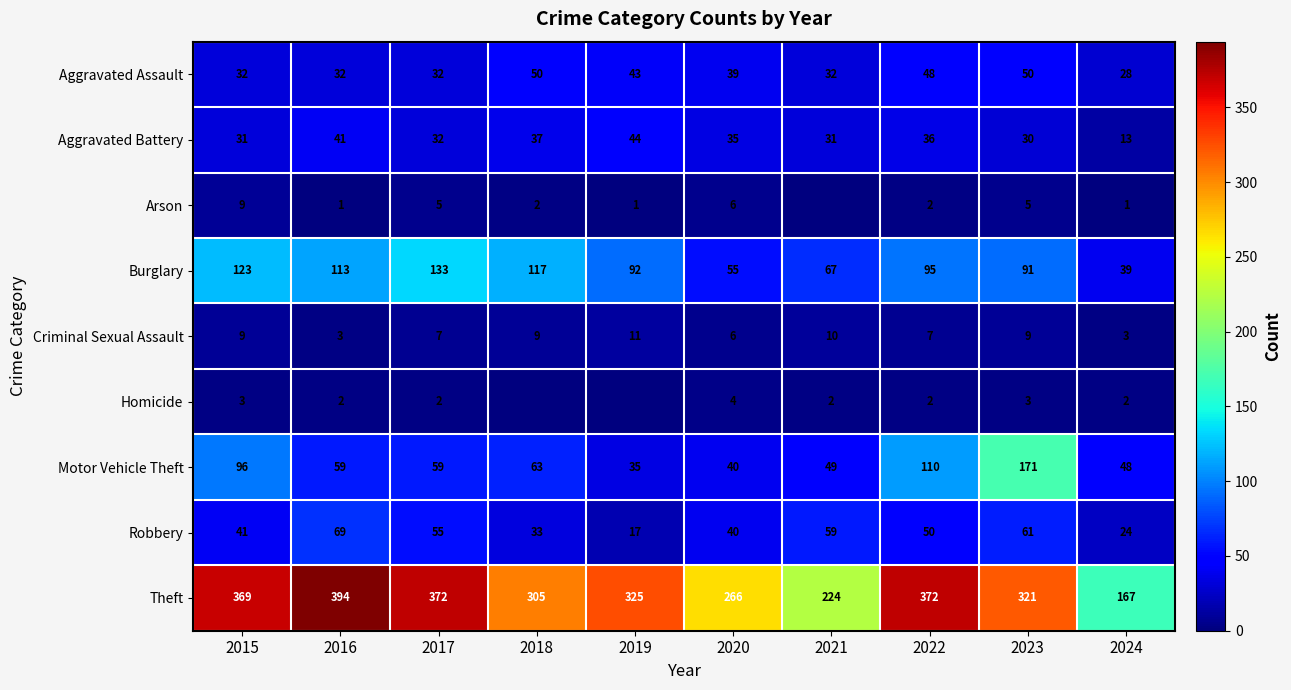

At which category does the chart reach its peak across all series?

2016